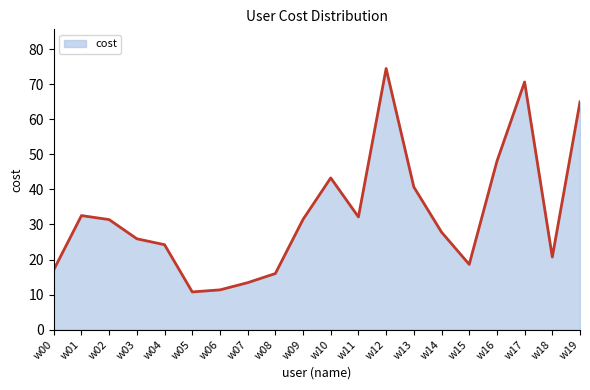

What is the difference between the maximum and minimum values?

63.7